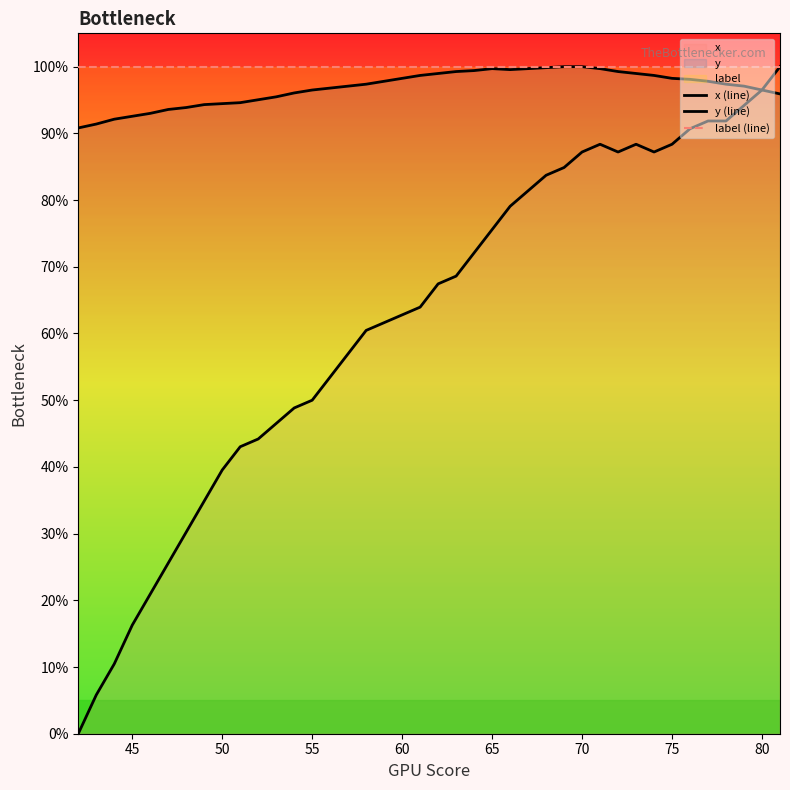

How many lines are shown in the chart?

3